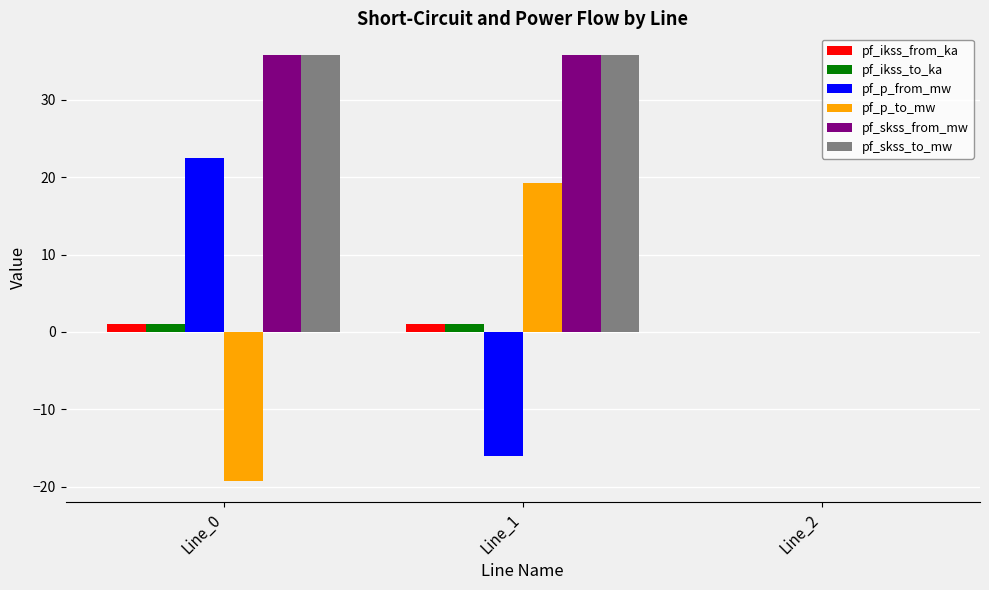

How many values in the pf_skss_from_mw series exceed 35?

2